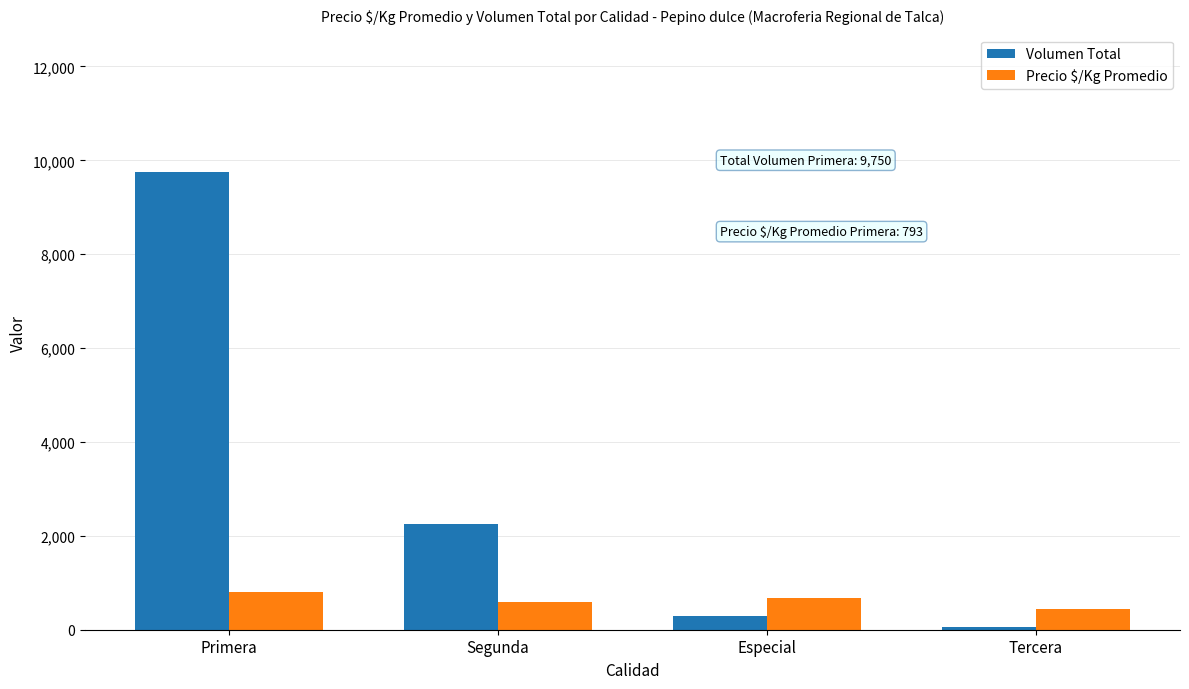

What is the label of the 2nd bar from the right?

Especial